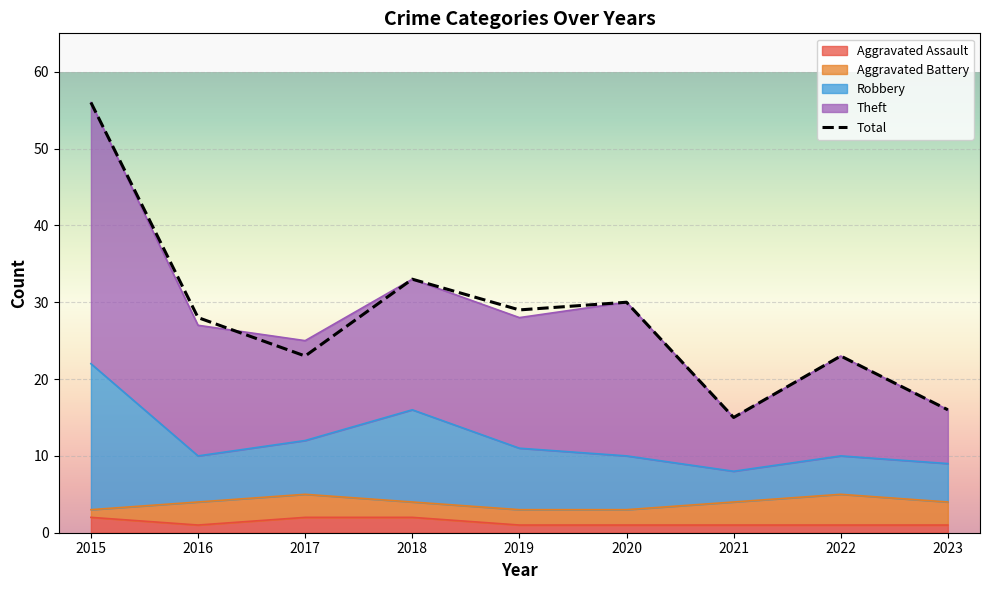

Which has a higher value, 2016 or 2018?

2018